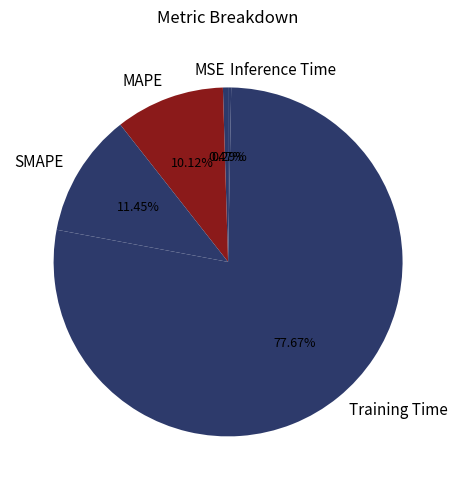

Is MAPE the majority of the pie?

No